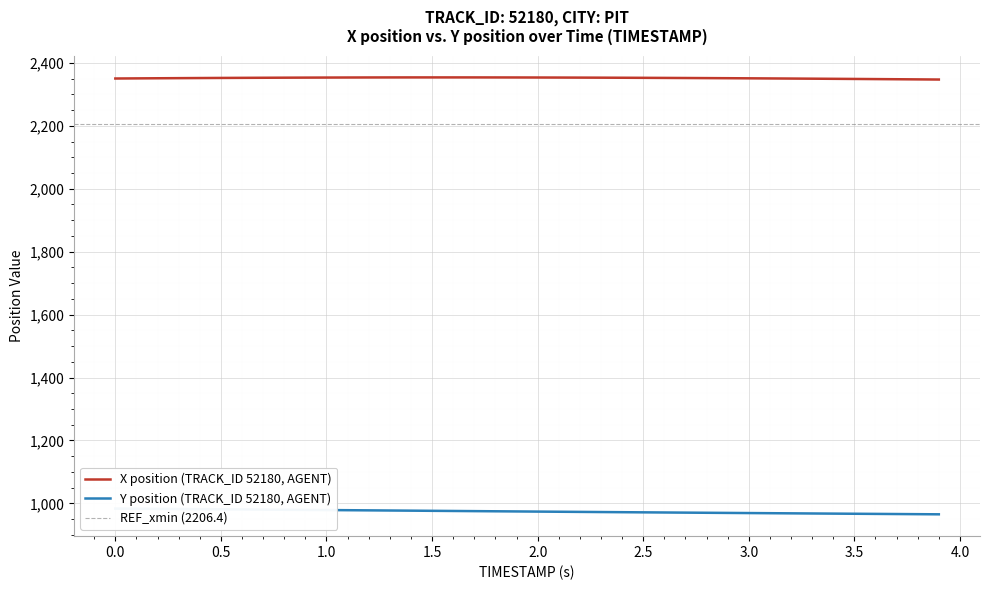

What is the difference between the maximum and minimum values in the Y series?

18.2